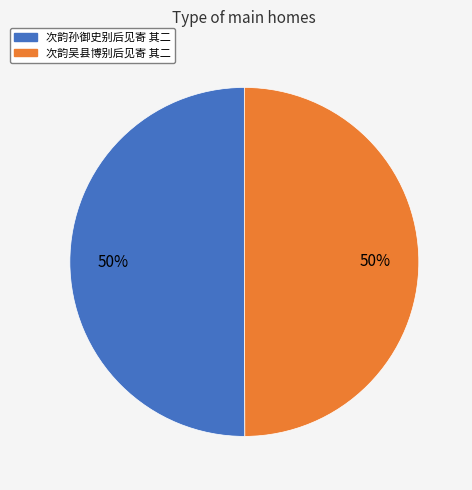

To the nearest percent, what portion does 次韵吴县博别后见寄 其二 represent?

50%